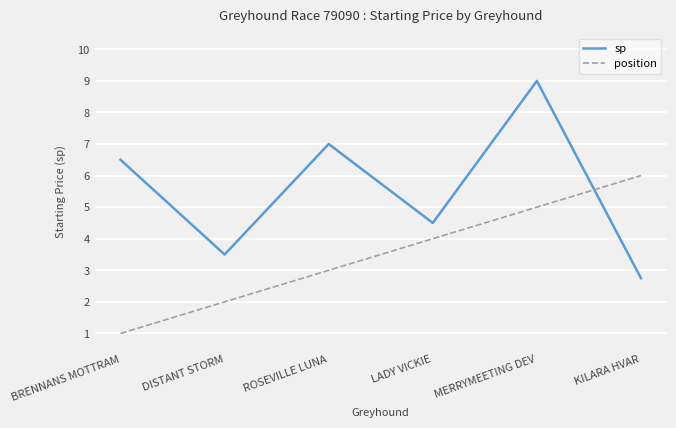

List the series in order of their peak value, highest first.

sp, position